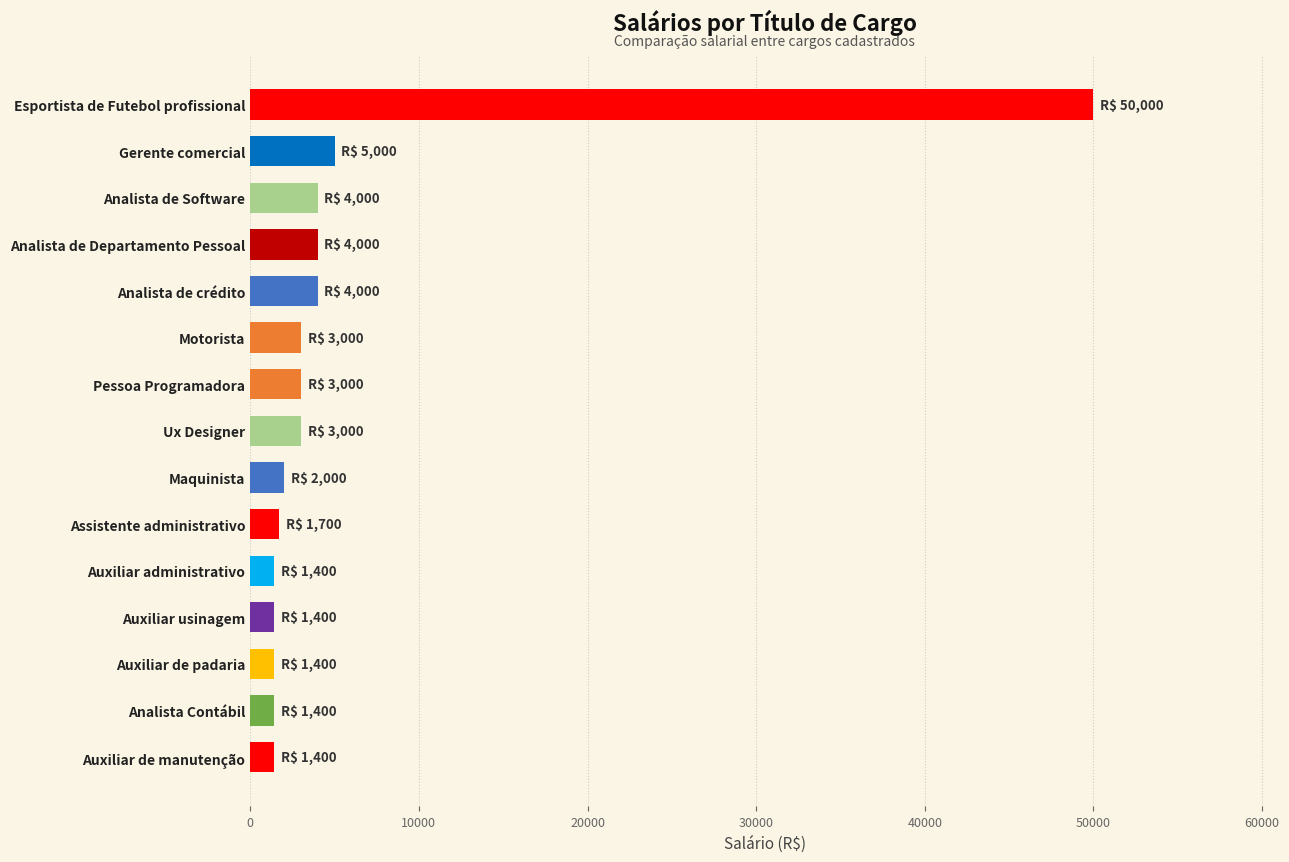

What is the ratio of the value at Analista de crédito to the value at Auxiliar administrativo?

2.9